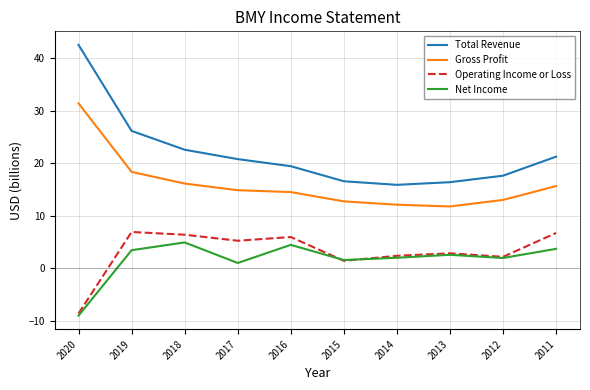

How many distinct data groups are displayed?

4